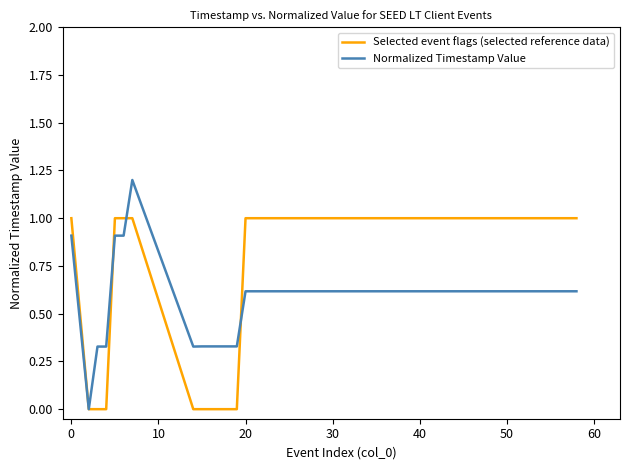

What is the maximum value shown in the chart?

1.2